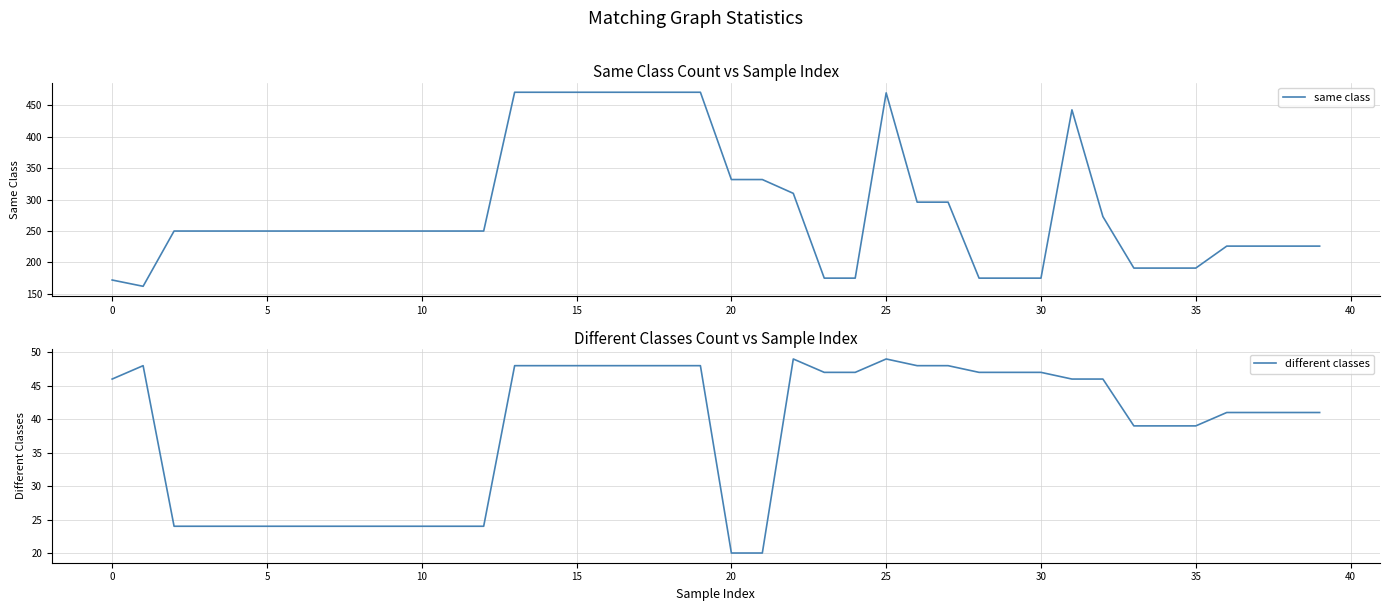

True or false: same class has a value of 543 at 21.

False